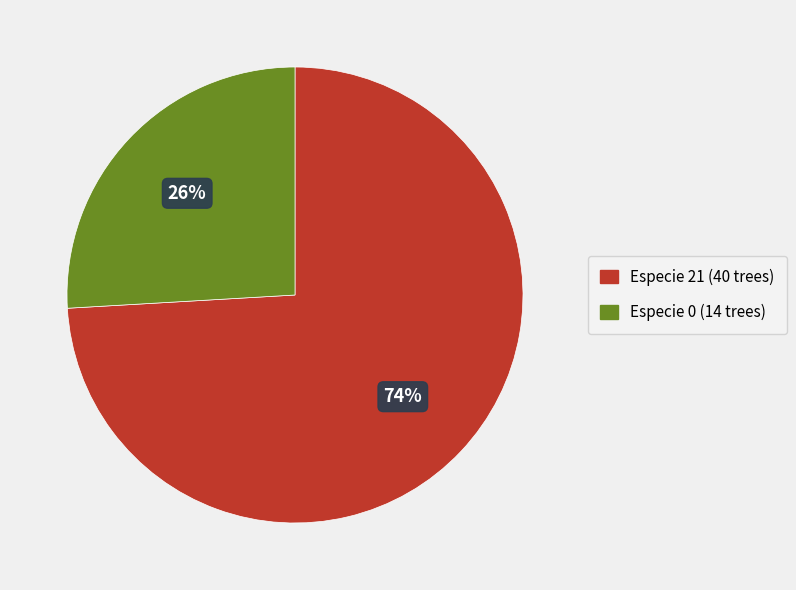

Do Especie 21 (40 trees) and Especie 0 (14 trees) together represent more than half of the pie?

Yes